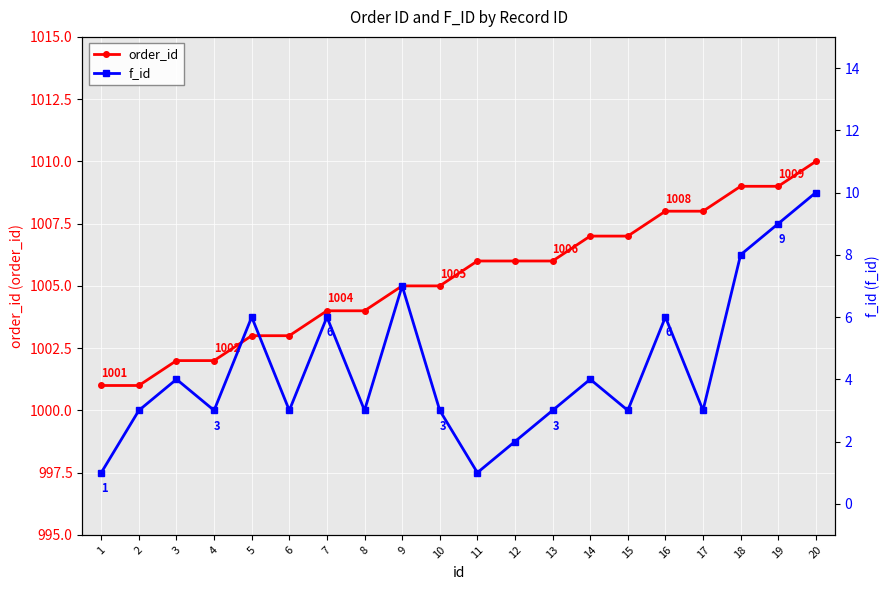

At which category does the chart reach its minimum across all series?

1